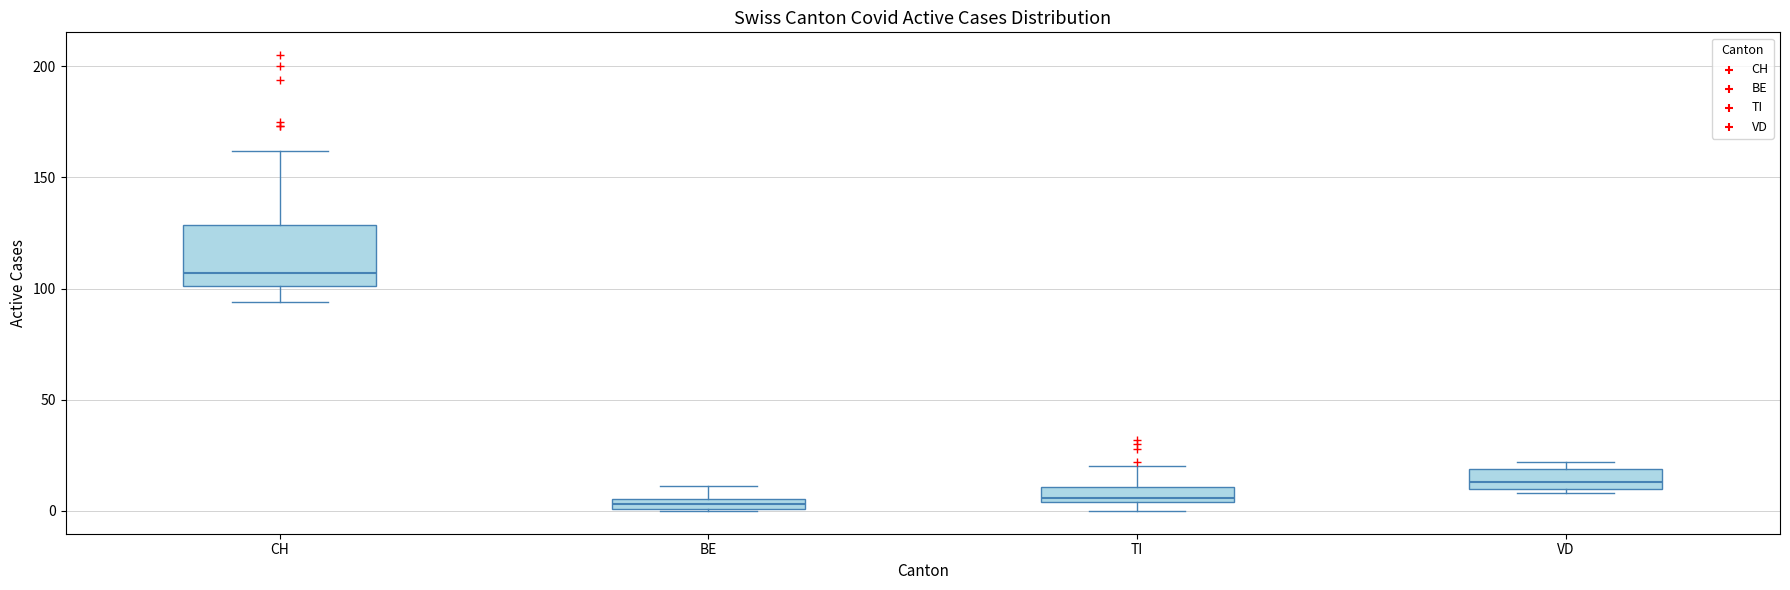

Which box is the tallest, from its lower edge to its upper edge?

CH